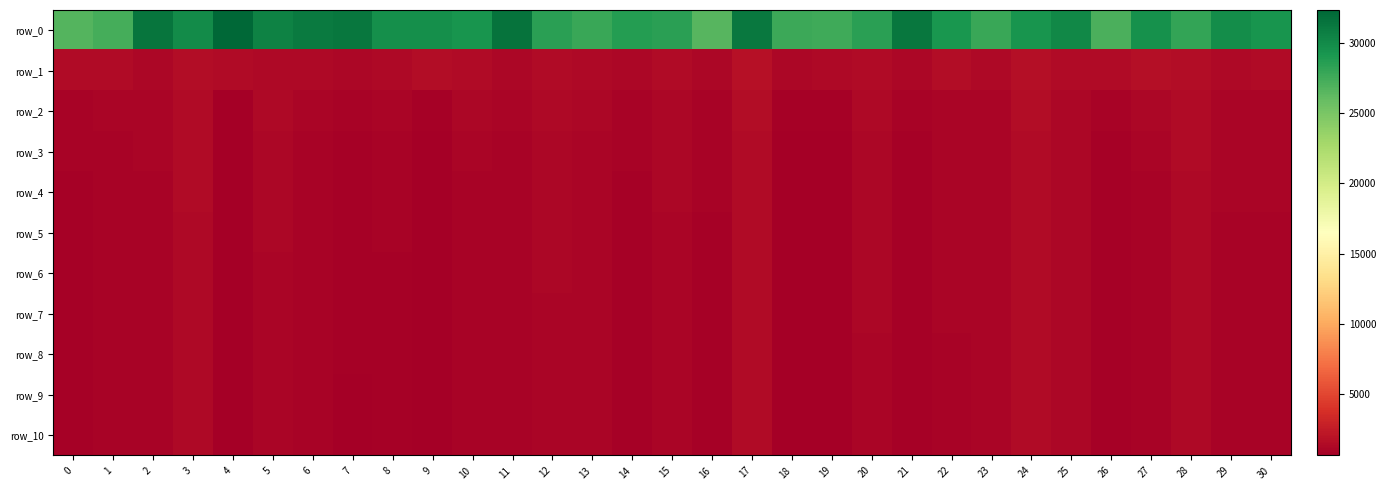

What is the total value across all series at 8?

38848.5